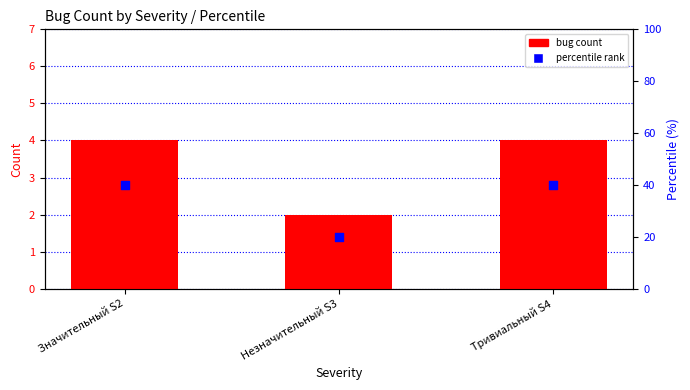

Which series has the largest total across all categories?

percentile